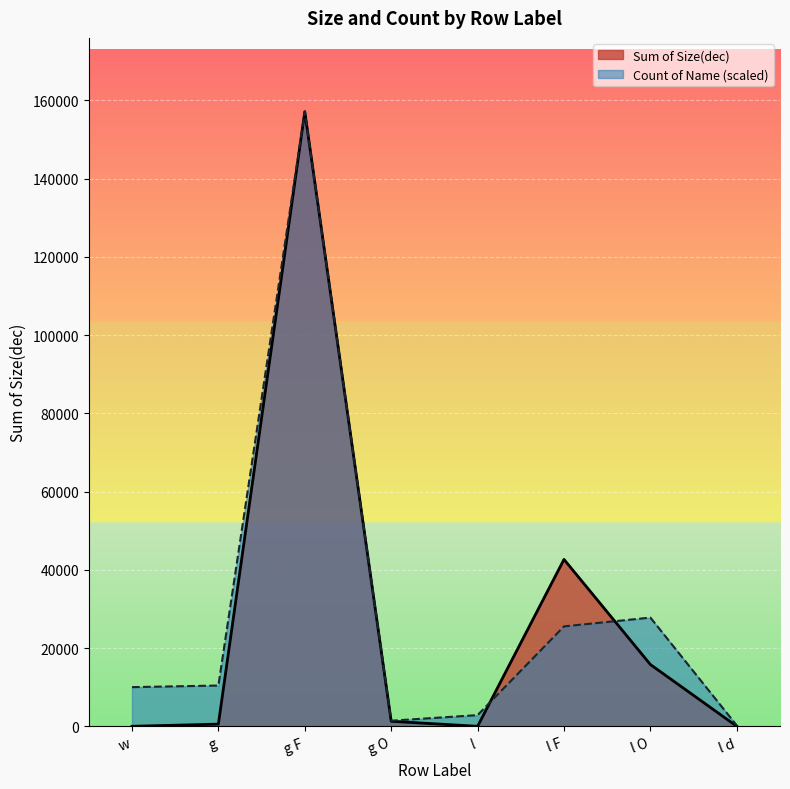

Count the number of data series in this chart.

2